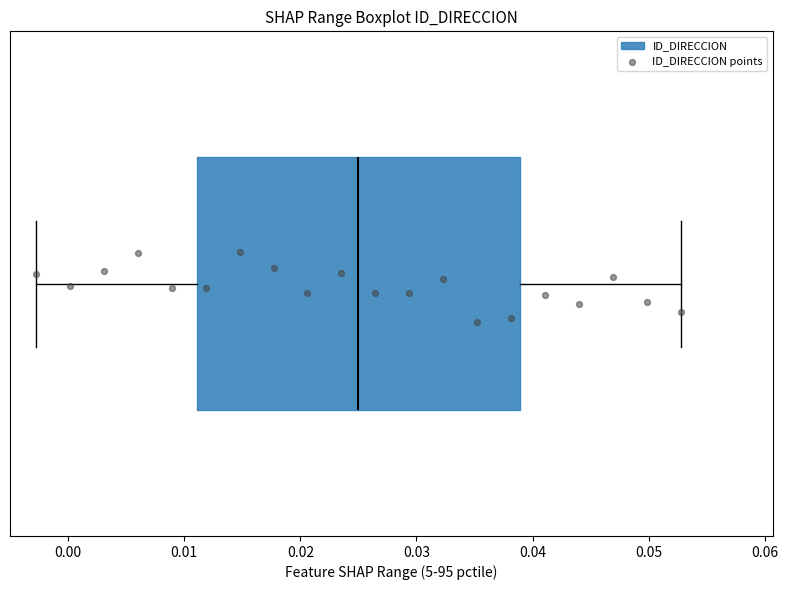

Transcribe this box plot: give where the median line is, the range the box spans, and where the two whiskers end, as read against the x-axis. The values are not printed on the chart, so give them approximately, as read against the axis.

median 0.025, box 0.011 to 0.039, whiskers -0.003 to 0.053